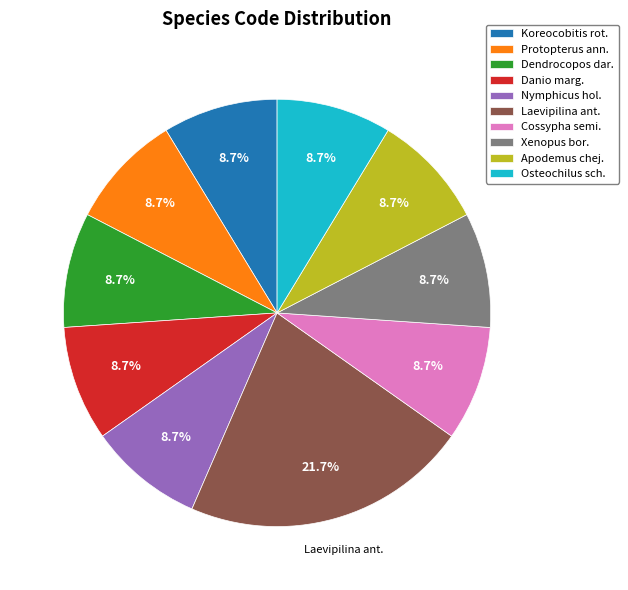

Does any single category account for the majority?

No